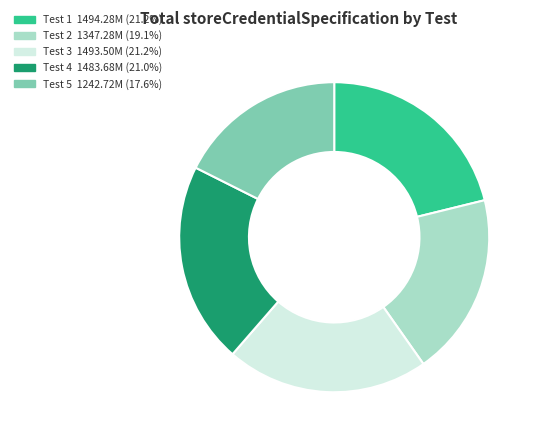

How many segments does this pie chart have?

5